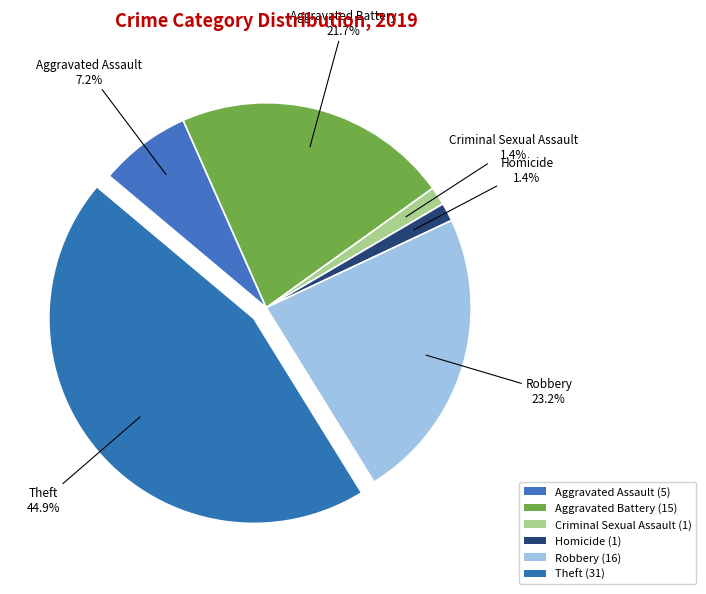

What is the ratio of the value at Aggravated Assault to the value at Homicide?

5.0